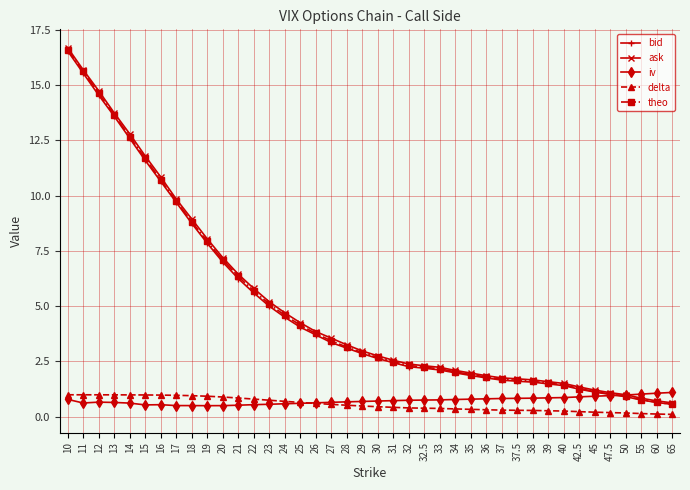

At which category does the chart reach its peak across all series?

10